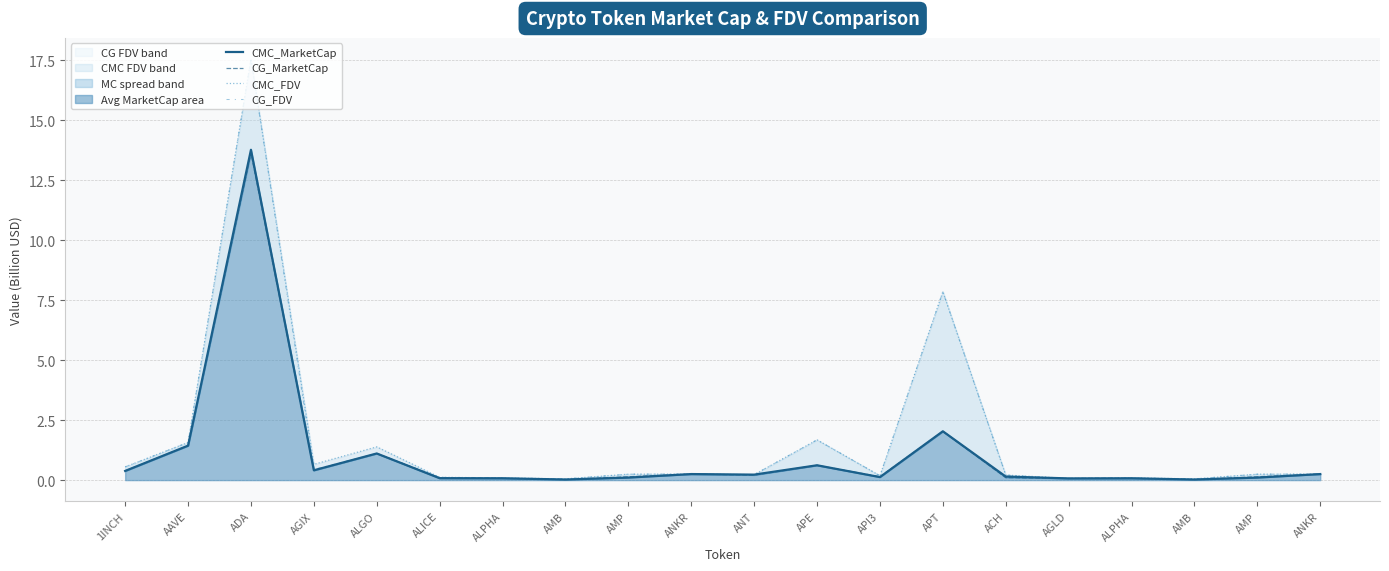

Which category has the highest value across all series?

ADA